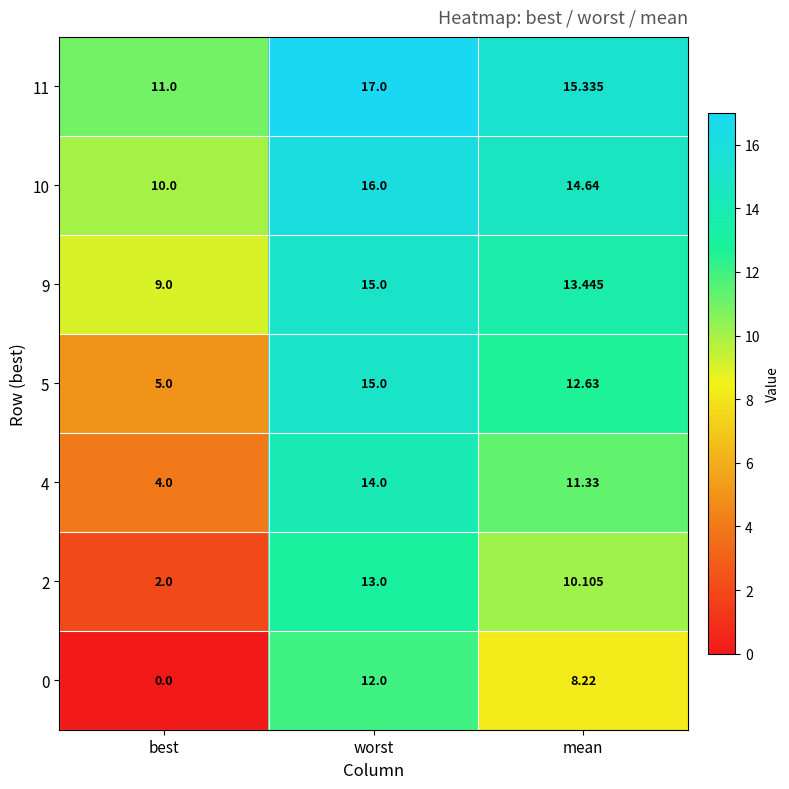

At which label does 11 reach its minimum?

best